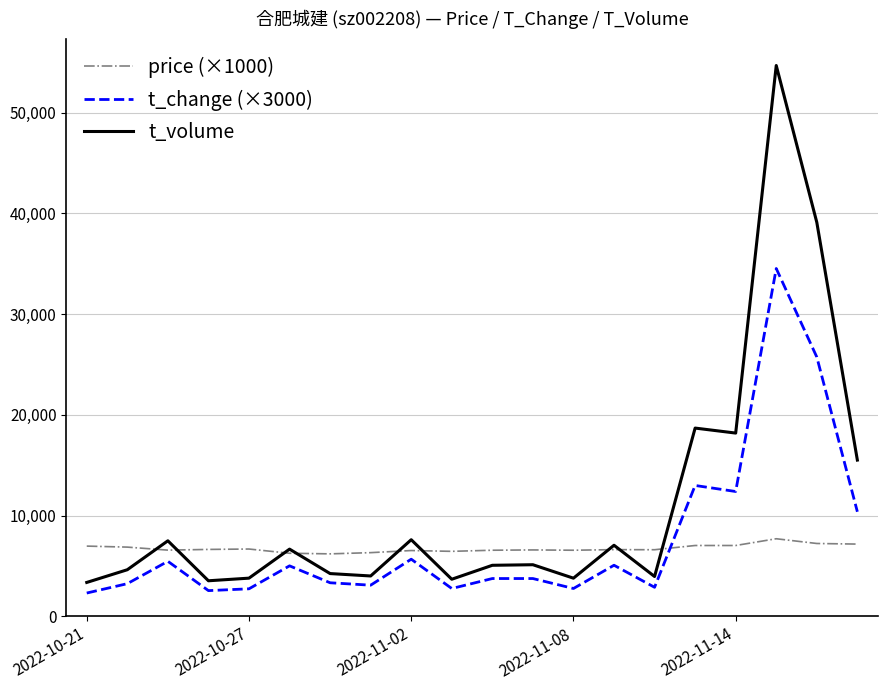

How many times do t_change (×3000) and price (×1000) cross each other?

1